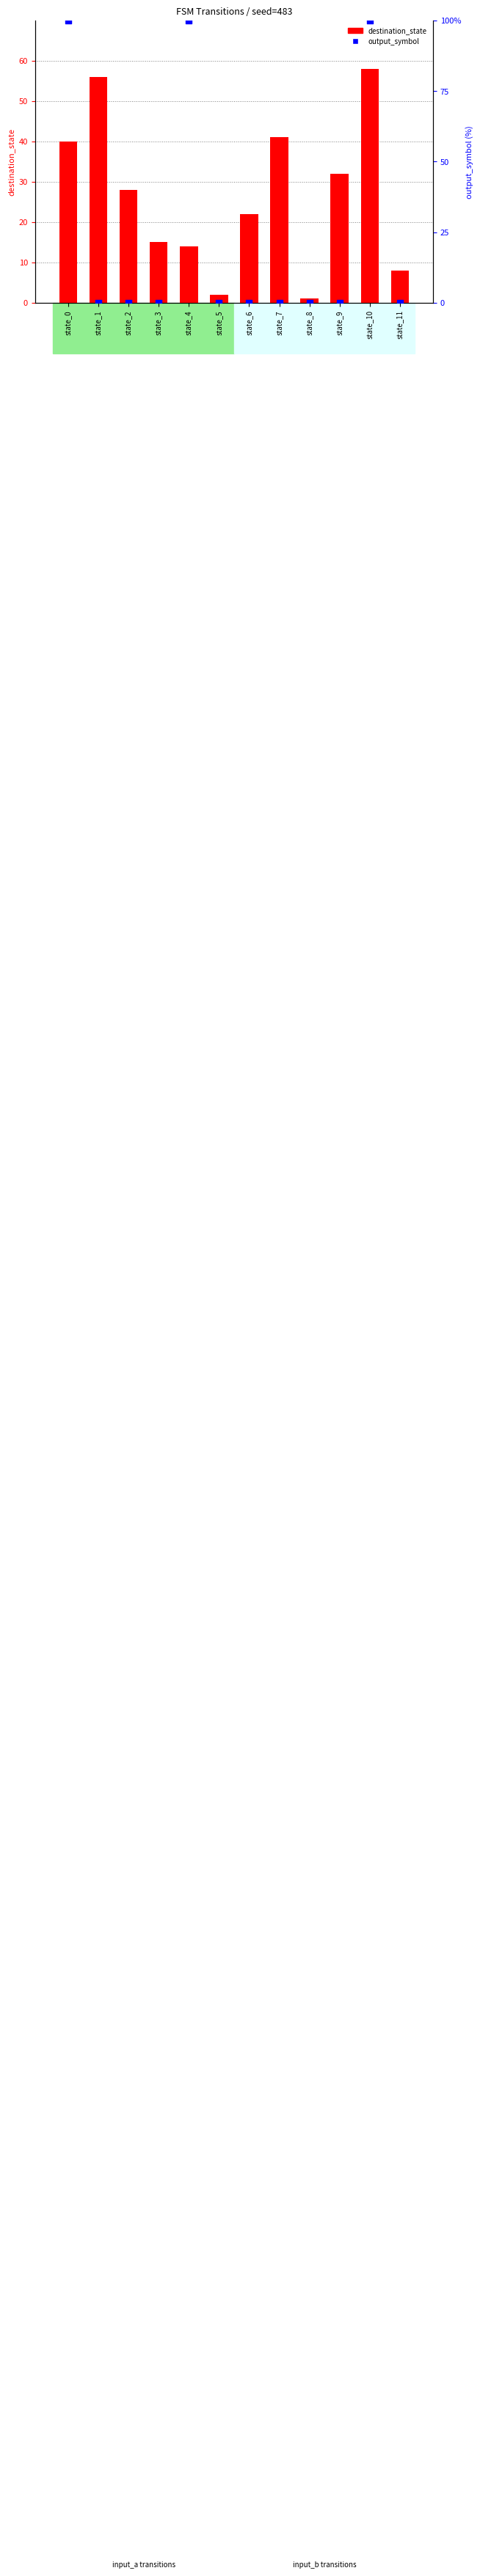

What are all the series names shown in the legend?

destination_state, output_symbol